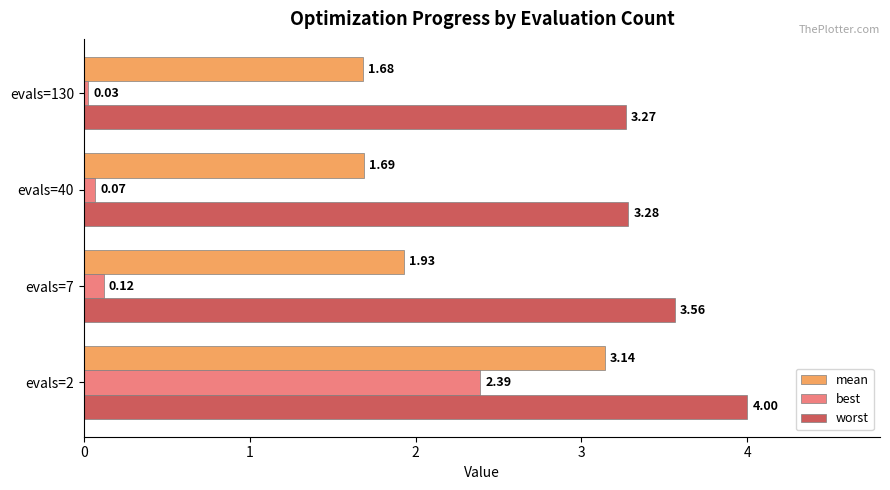

What is the sum of all mean values?

8.4